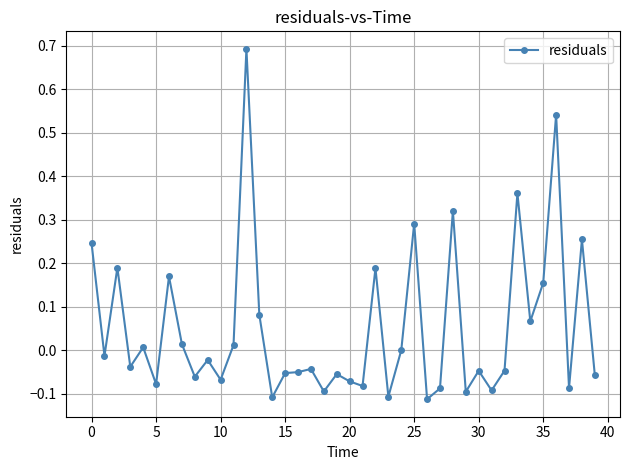

What is the maximum value shown in the chart?

0.7